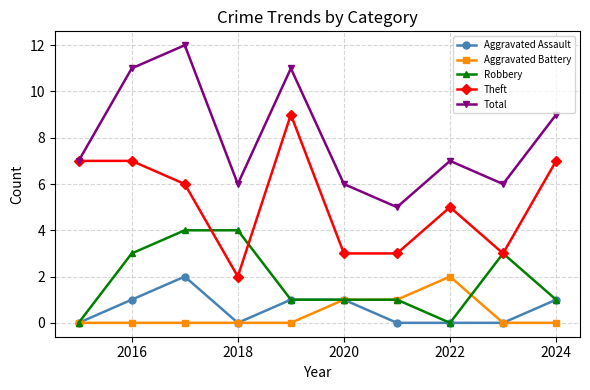

Is this an area chart (filled region under the line)?

No